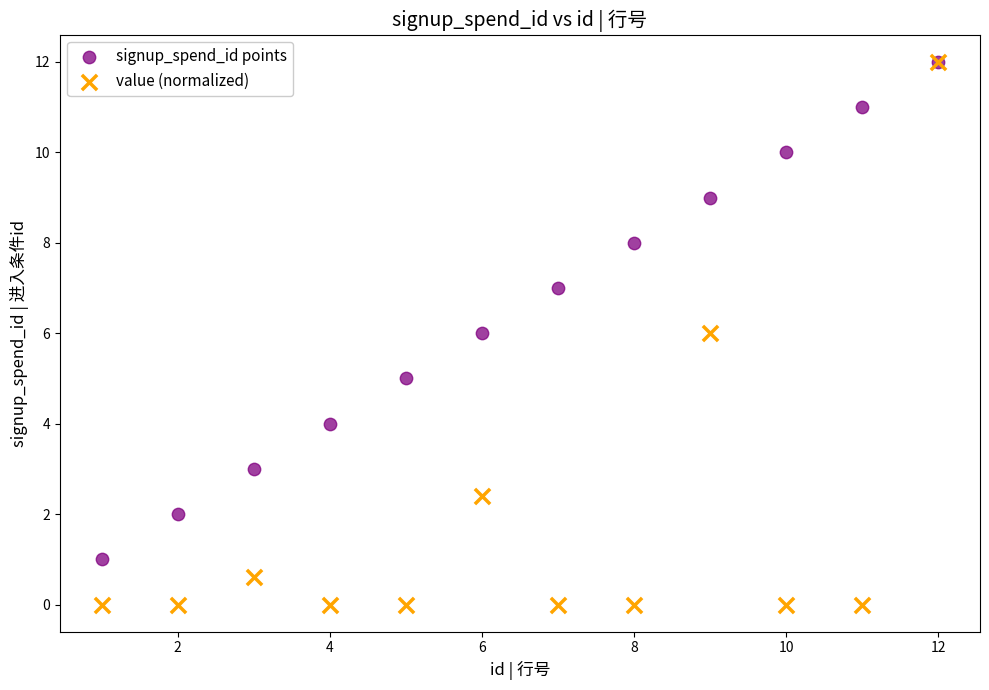

What are all the series names shown in the legend?

signup_spend_id points, value (normalized)